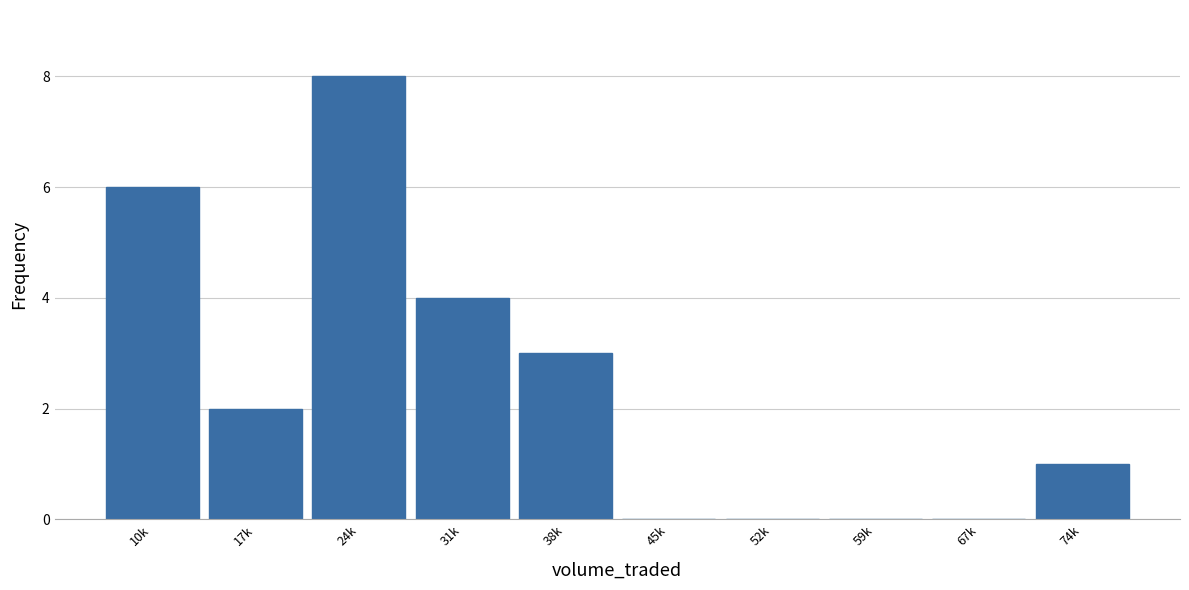

Reading left to right, what are all the values shown in this chart?

10k=6	17k=2	24k=8	31k=4	38k=3	45k=0	52k=0	59k=0	67k=0	74k=1